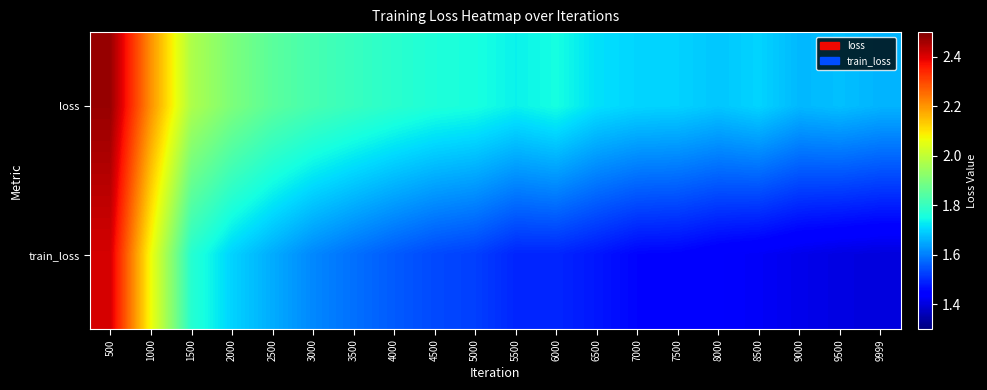

At which category does the chart reach its minimum across all series?

9999